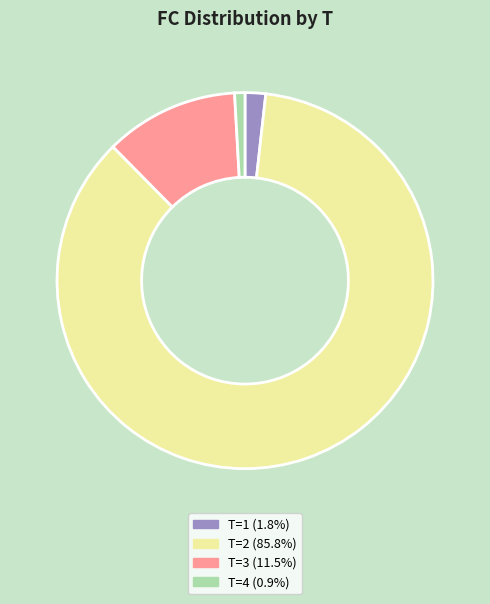

Is there a majority slice in this chart?

Yes